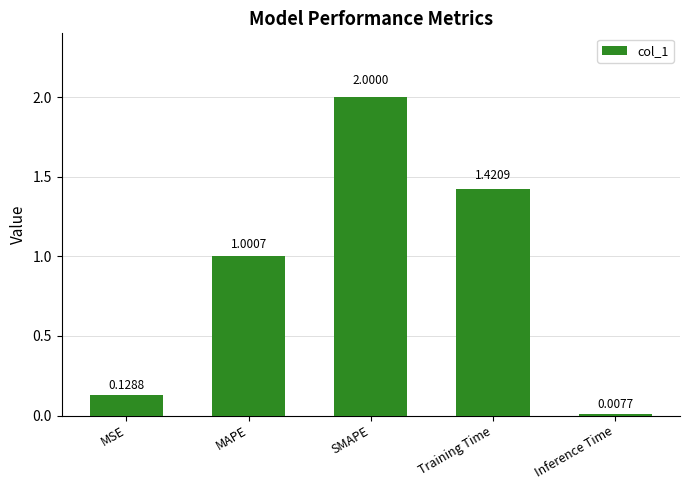

Rank the categories by value from highest to lowest.

SMAPE, Training Time, MAPE, MSE, Inference Time